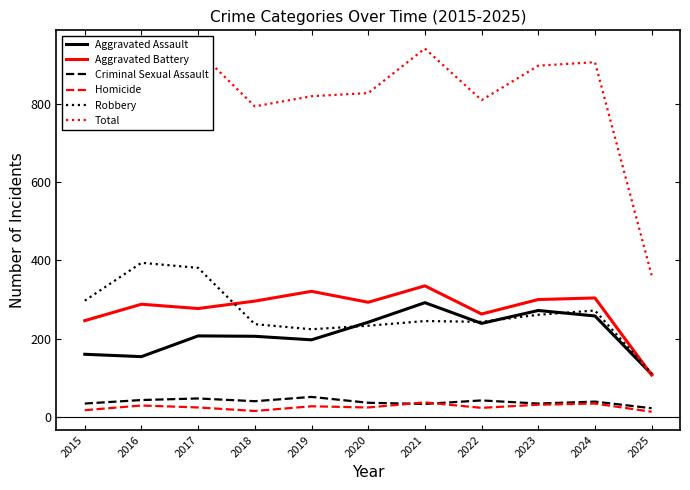

True or false: Homicide has more than 2 interior local peaks.

True